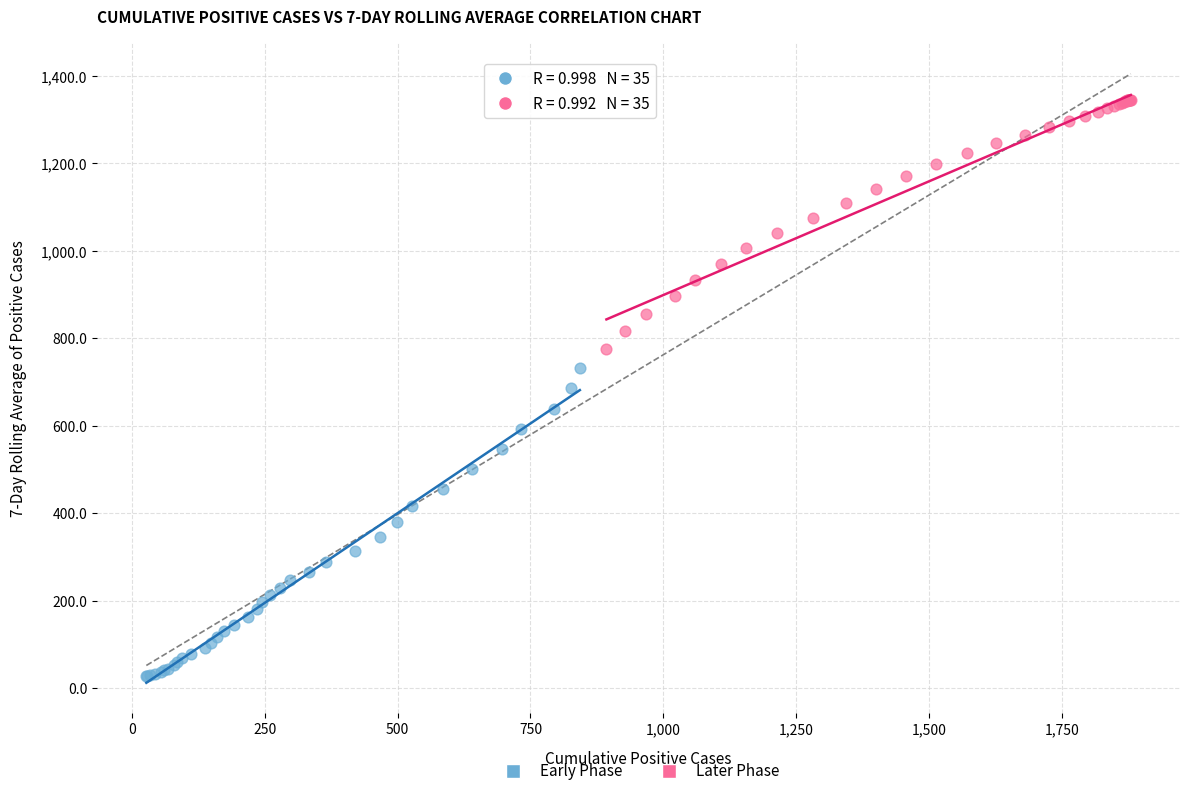

Which series has the largest Y range (max minus min)?

Early Phase